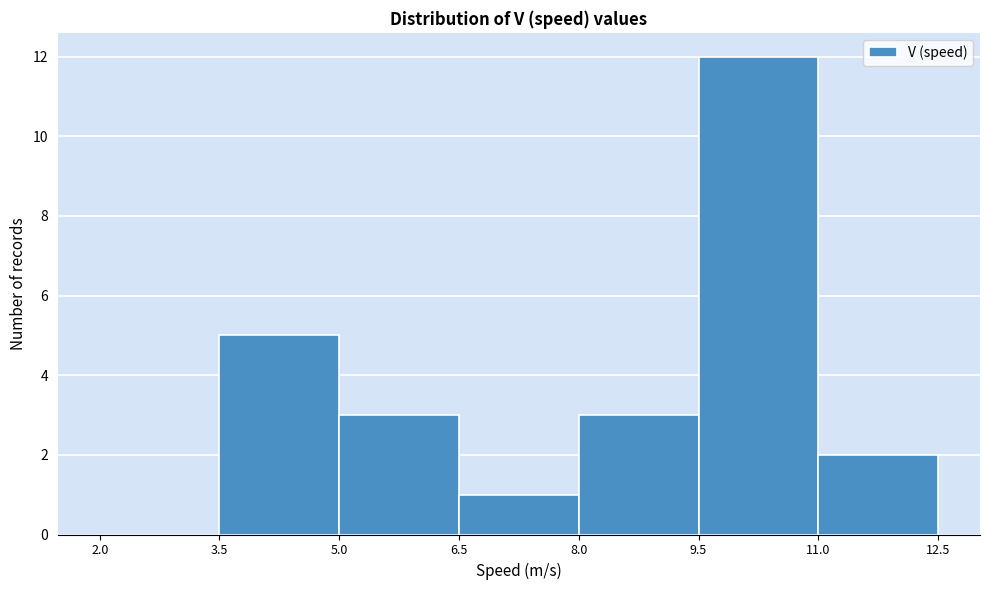

Reading left to right, transcribe this chart: for each bar, give the range it covers on the x-axis and its height. The values are not printed on the chart, so give them approximately, as read against the axis.

2.0 to 3.5: 0
3.5 to 5.0: 5
5.0 to 6.5: 3
6.5 to 8.0: 1
8.0 to 9.5: 3
9.5 to 11.0: 12
11.0 to 12.5: 2